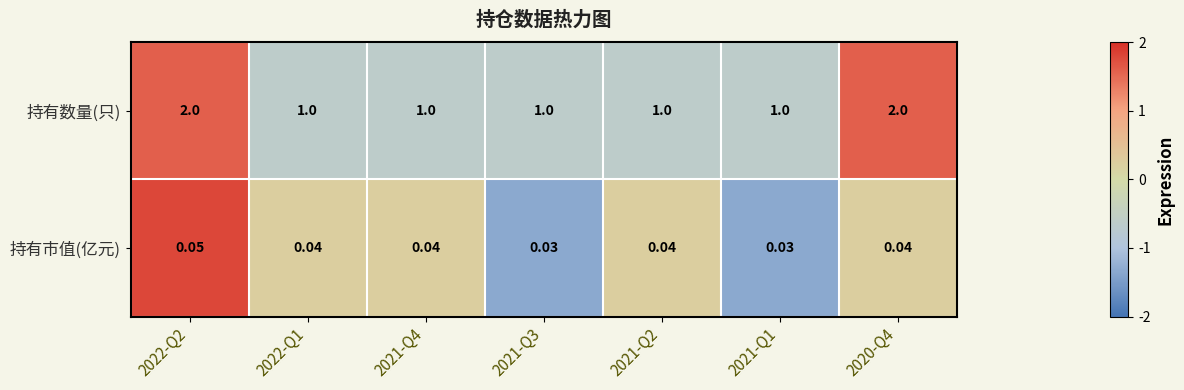

How many distinct data groups are displayed?

2